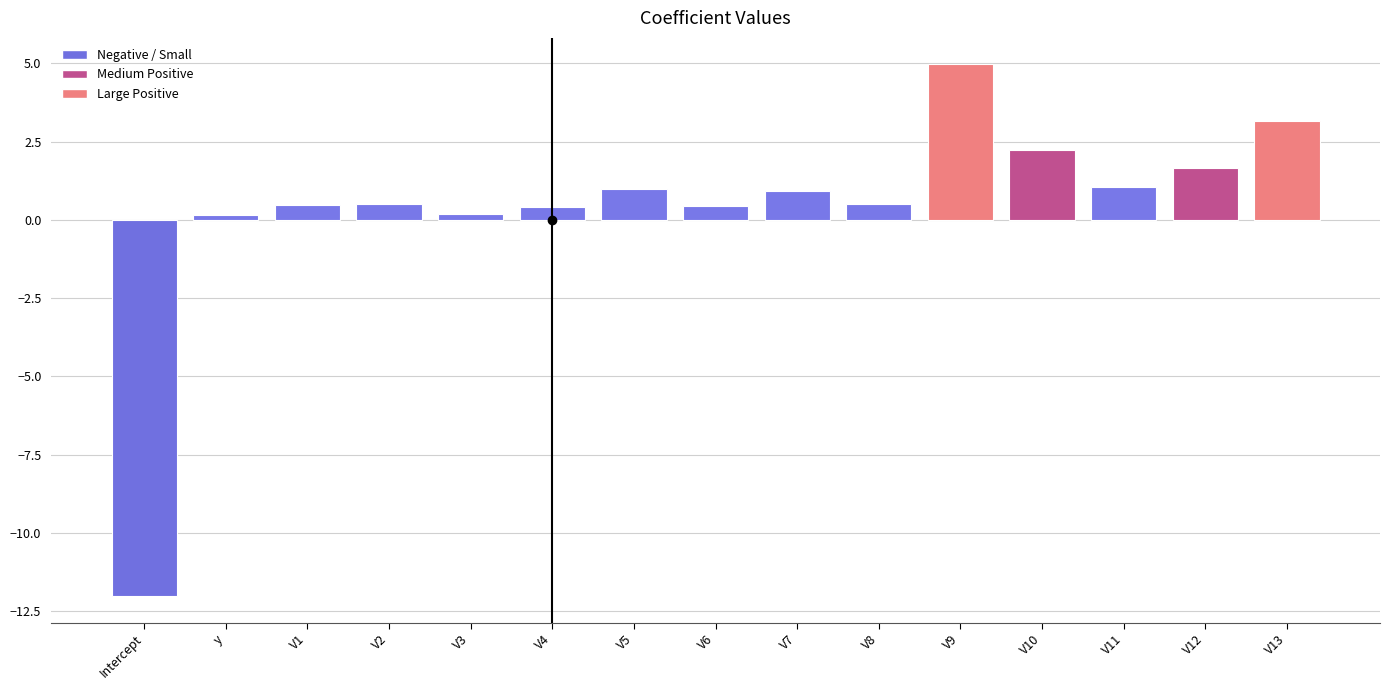

Which label corresponds to the smallest value in the chart?

Intercept